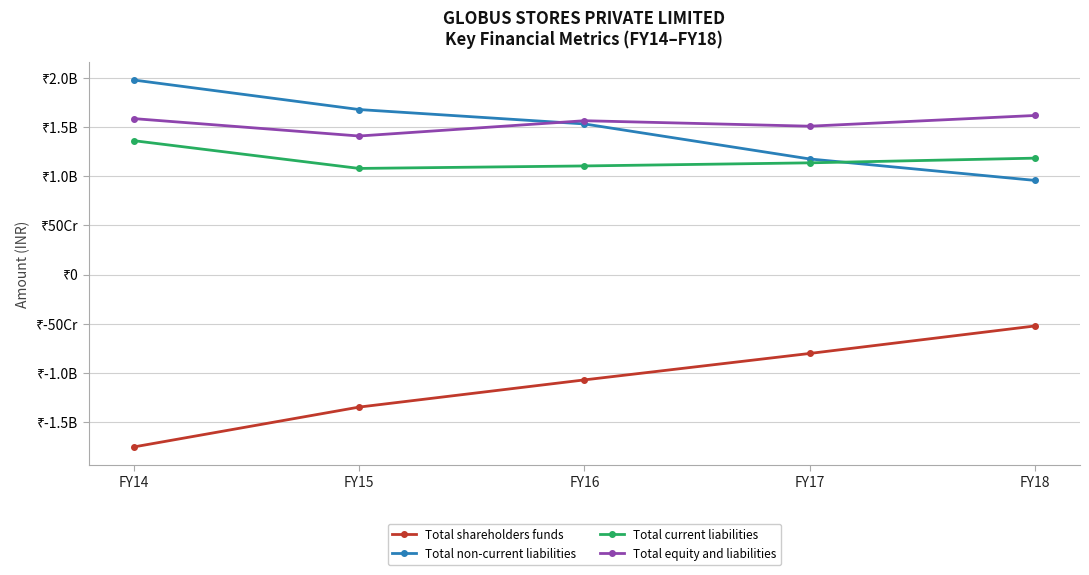

True or false: Total non-current liabilities has more than 1 interior local peaks.

False